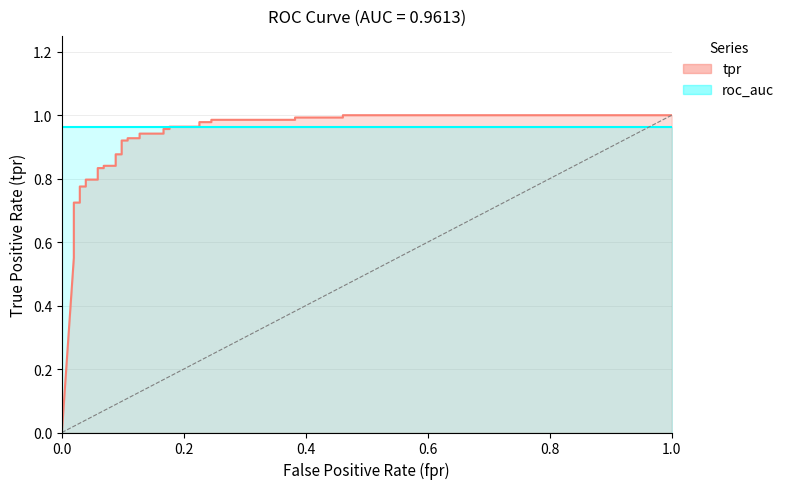

True or false: the data has more than 0 interior local peaks.

False